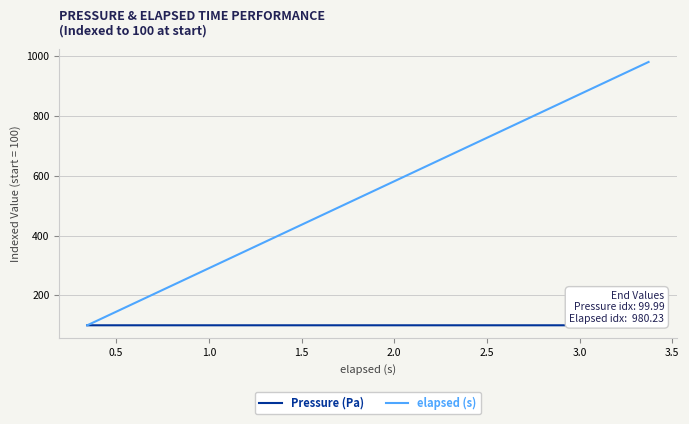

True or false: elapsed (s) has more than 1 points higher than both neighbors.

False